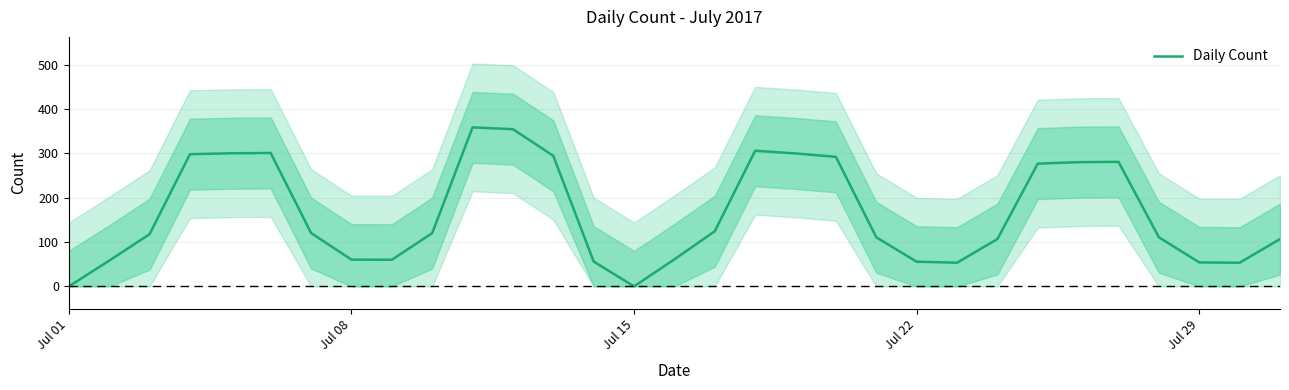

What is the highest value of the Daily Count series?

358.3